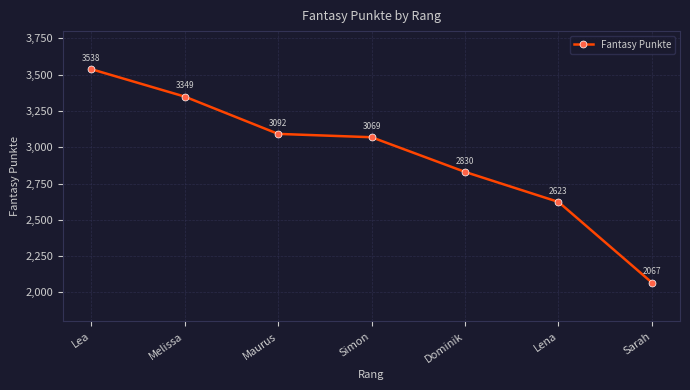

What is the minimum value shown in the chart?

2067